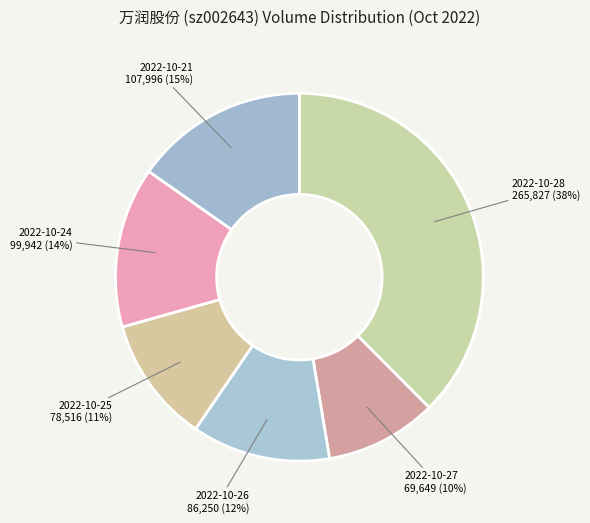

Approximately how many times larger is the value at 2022-10-21 compared to 2022-10-25?

1.4